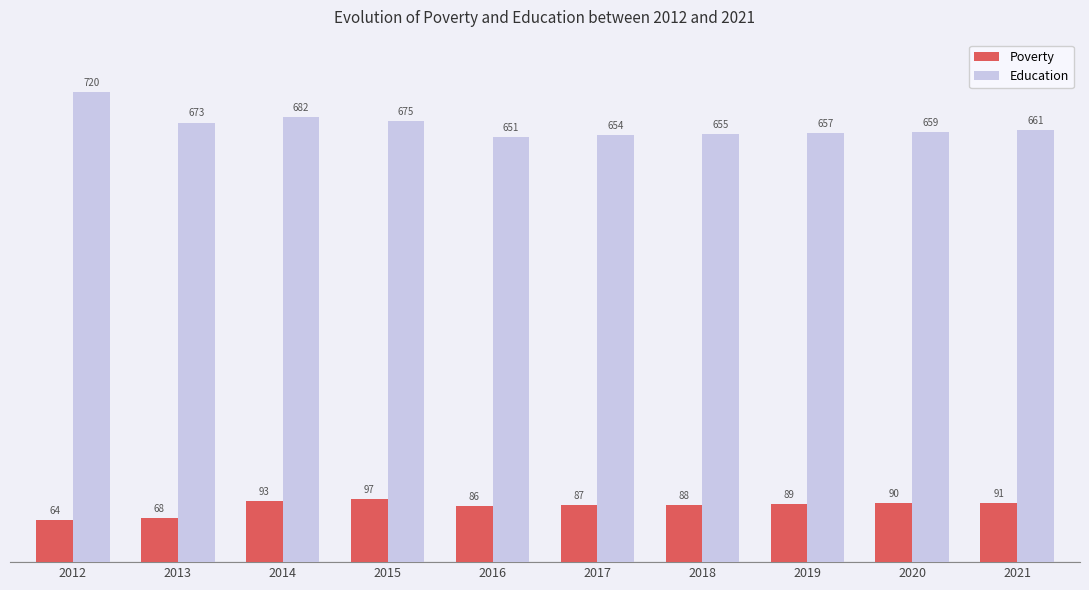

What is the difference between the maximum and second lowest values in the Education series?

66